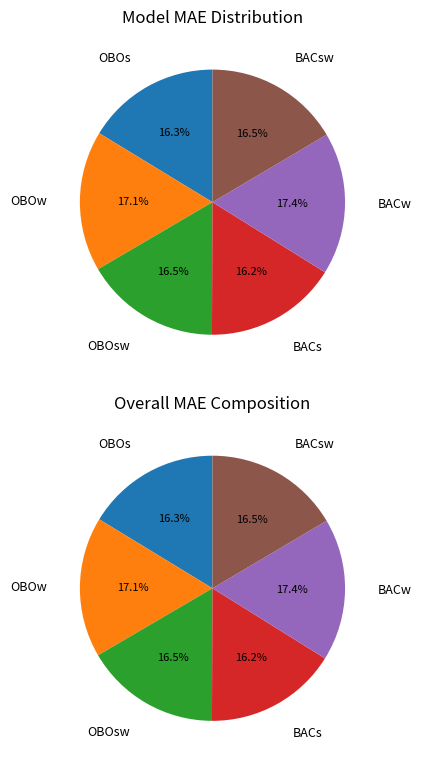

What is the smallest slice in the pie chart?

BACs